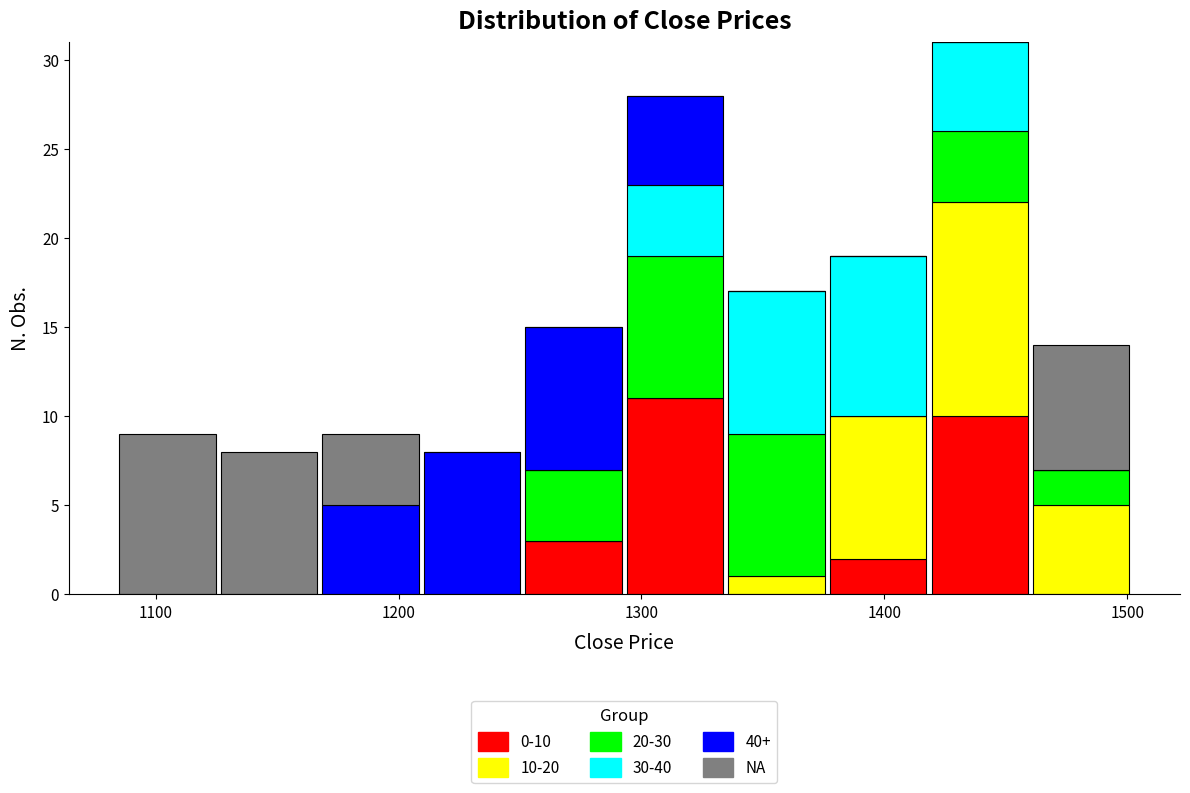

Which range on the x-axis has the tallest stacked bar (by total height)?

1420 to 1460